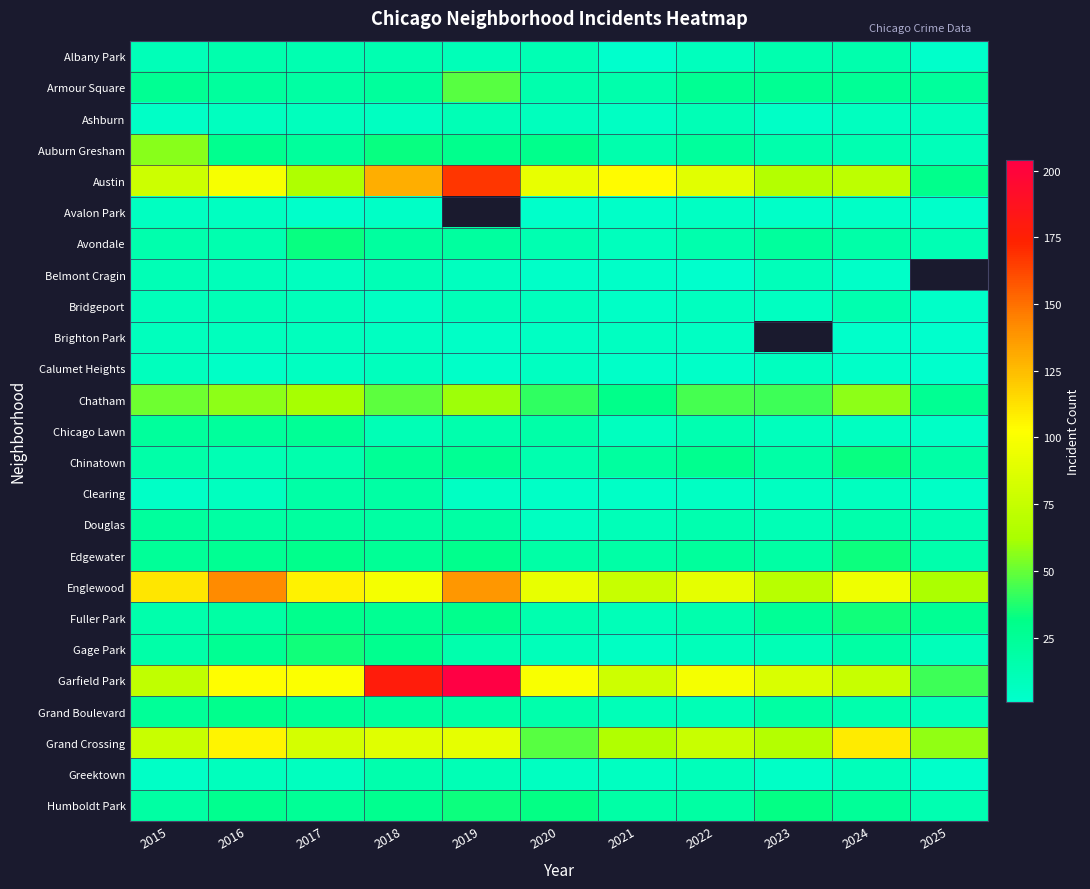

Read the Avalon Park value at 2015.

6.0